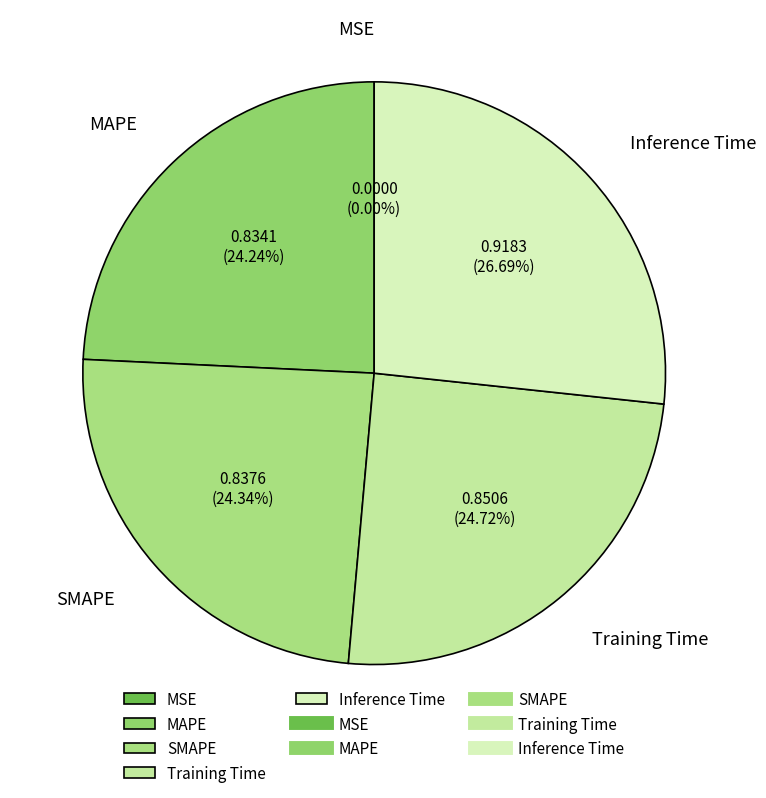

What is the largest slice in the pie chart?

Inference Time